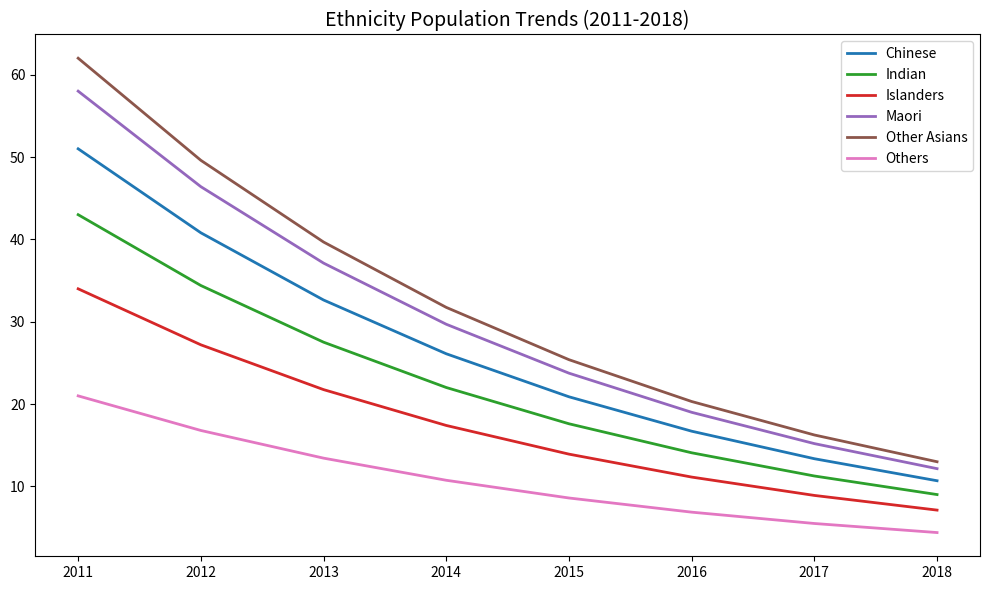

True or false: Other Asians and Islanders cross at least once.

False